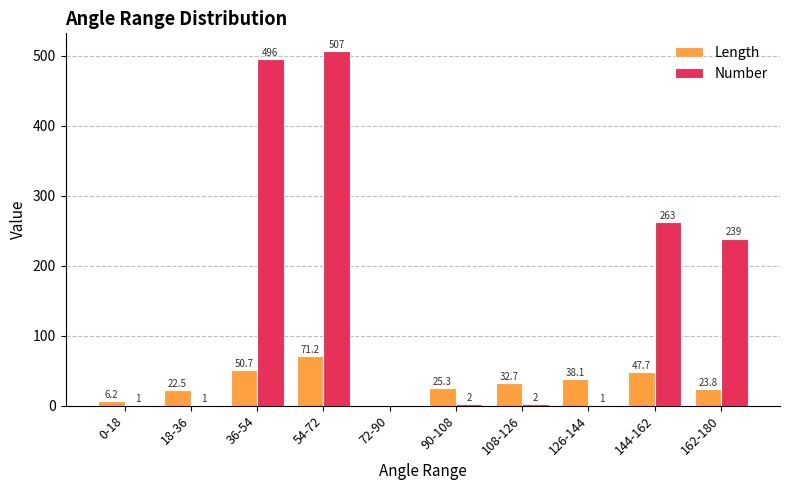

What value does the Length series have at 108-126?

32.7